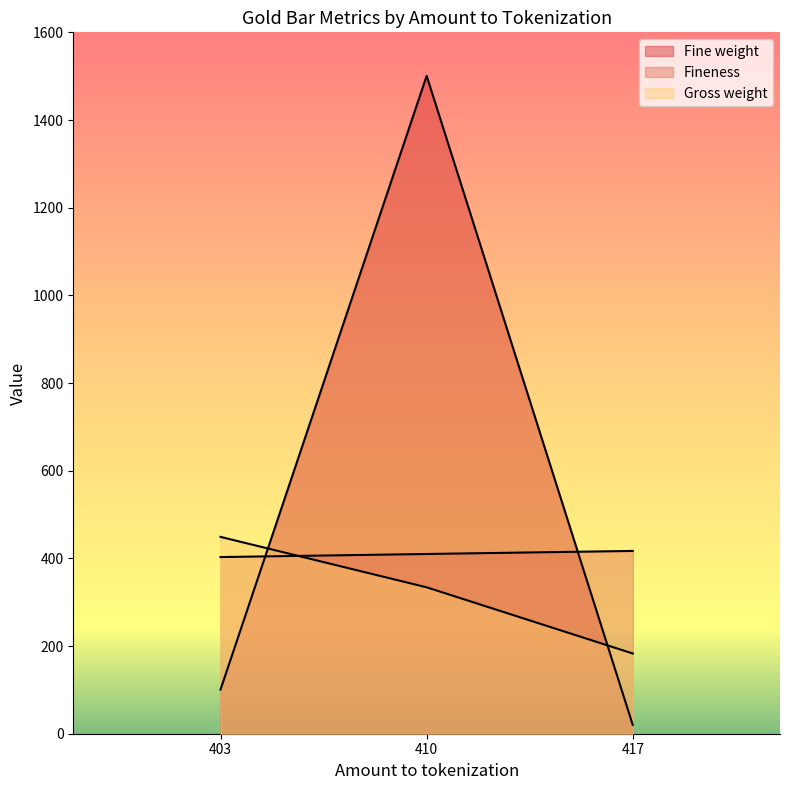

How many distinct data groups are displayed?

3